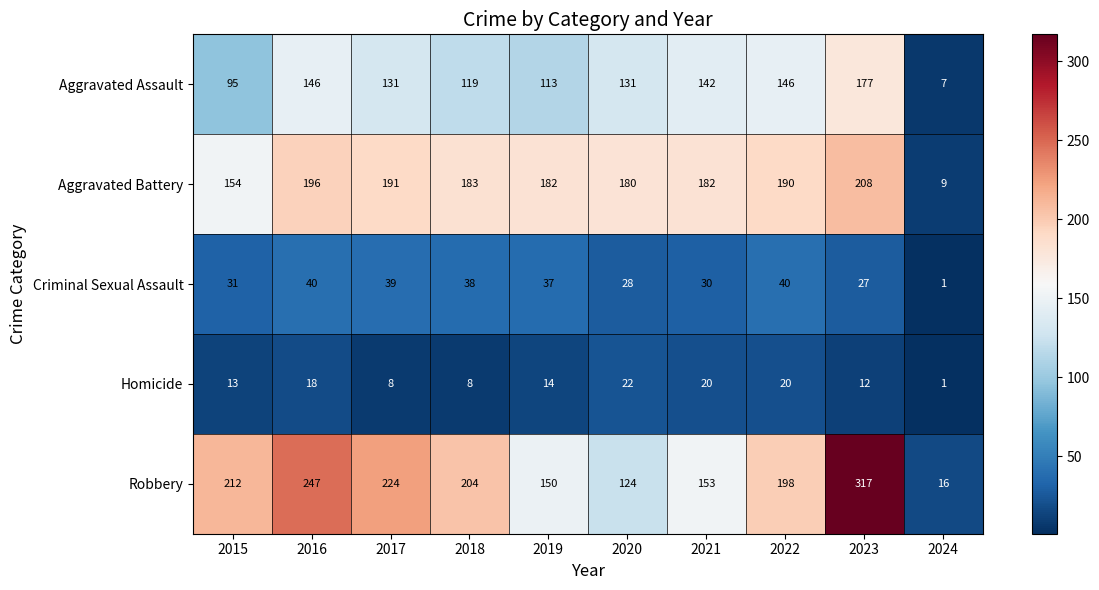

How many data points does each series have?

10